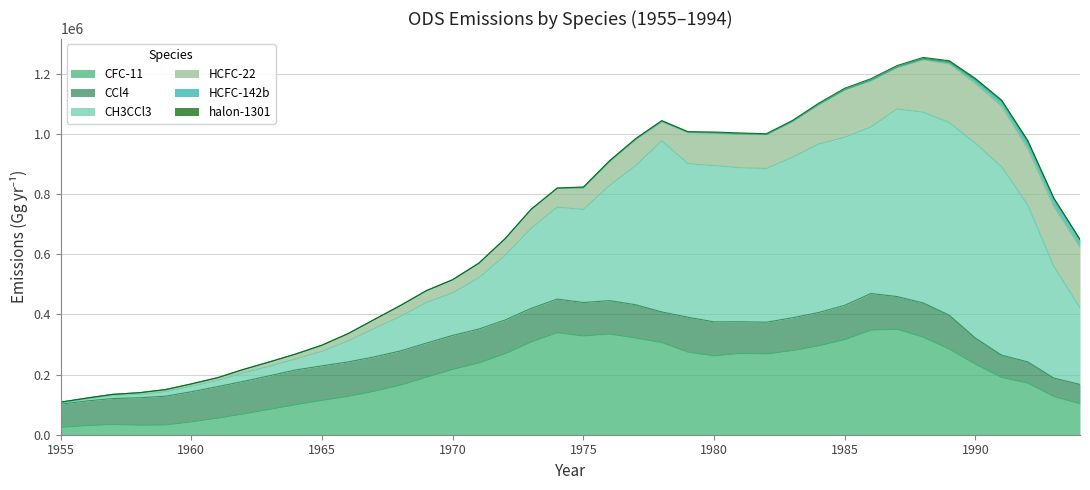

Reading left to right, list all the values displayed in this chart.

CFC-11: 24481.9	30398.5	33909.0	31770.1	32317.8	42679.6	54826.0	69015.6	84370.3	99994.5	114062.4	127452.0	144710.8	164767.1	191320.4	217184.6	238686.3	269200.0	308206.2	339195.8	328225.2	334967.7	321423.5	306377.3	274743.9	262047.5	270259.4	268516.0	279677.7	295547.4	316212.2	347921.4	350710.1	324473.9	284637.2	234603.8	190628.5	171561.1	126996.7	102788.7
CCl4: 77200.8	81888.0	86420.9	91048.7	95771.4	100074.9	104971.6	108420.7	111917.2	115461.2	114938.9	114594.6	114179.1	113692.4	113391.7	113027.6	112600.3	112109.7	111812.9	111717.9	111318.2	110863.3	110610.0	101824.7	115870.6	113093.8	105305.3	105467.4	109205.3	110716.2	114042.7	121554.1	108694.7	113654.8	112570.9	86484.3	73965.1	70571.3	61169.1	64345.5
CH3CCl3: 3610.5	6162.9	9551.0	10713.8	14739.2	18278.8	20188.0	28108.6	31512.1	36170.5	48116.6	69592.5	94296.2	114763.0	135004.4	141347.4	170264.6	214234.3	266247.5	305516.3	309326.7	382248.0	462298.9	568549.2	510674.7	519360.0	511984.6	510904.6	533464.2	559764.7	558602.7	553334.7	623605.5	633885.4	640671.1	647618.6	626629.3	522140.5	371341.0	255078.7
HCFC-22: 2976.0	3416.2	4325.4	6036.1	6976.3	7815.9	9433.2	11591.2	14474.2	16794.8	20570.1	24572.6	29840.8	36310.0	39453.0	43866.5	47865.9	54964.0	62136.0	62682.2	70727.5	78882.7	86085.3	63150.3	103018.3	107968.7	111138.7	112533.4	118252.1	130445.6	157639.4	154113.3	137869.7	174415.1	194565.9	199165.2	201264.1	186886.3	199840.3	201672.1
HCFC-142b: 0.0	0.0	0.0	0.0	0.0	0.0	0.0	0.0	0.0	0.0	0.0	0.0	0.0	0.0	0.0	0.0	850.1	726.0	932.7	808.7	2375.5	2324.9	2605.2	2724.7	1994.0	1387.5	1254.2	601.7	1782.6	1837.8	872.8	1552.9	1249.6	2968.1	5628.5	10976.9	15750.9	21264.6	23805.3	23878.5
halon-1301: 0.0	0.0	0.0	0.0	0.0	0.0	0.0	0.0	0.0	0.0	0.0	0.0	0.0	0.0	0.0	0.0	246.8	250.2	253.6	257.0	1740.9	1764.7	1541.8	1809.0	1339.3	2590.1	3364.3	2668.3	2455.6	3720.0	4507.9	5059.3	5123.9	4941.9	5249.9	5561.3	4395.6	6173.9	3781.3	1601.3